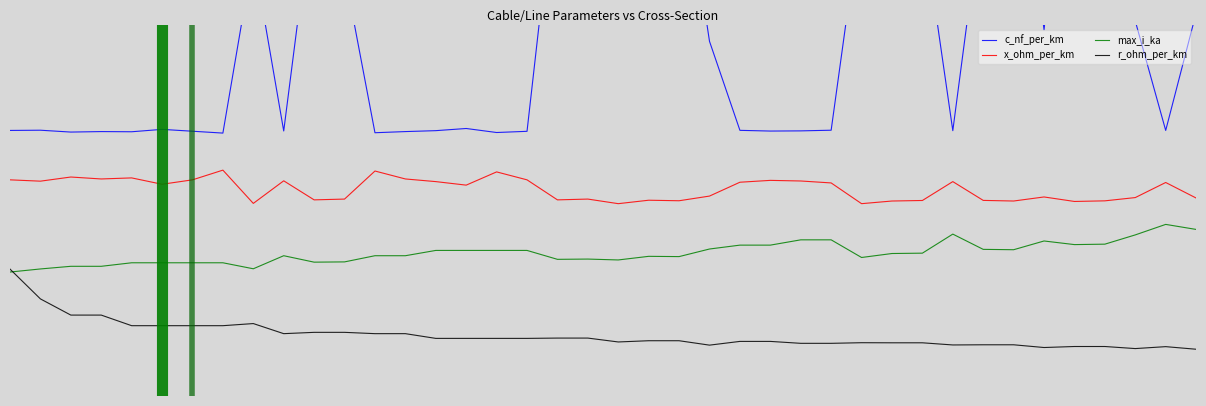

At how many categories does at least one series exceed 5?

10